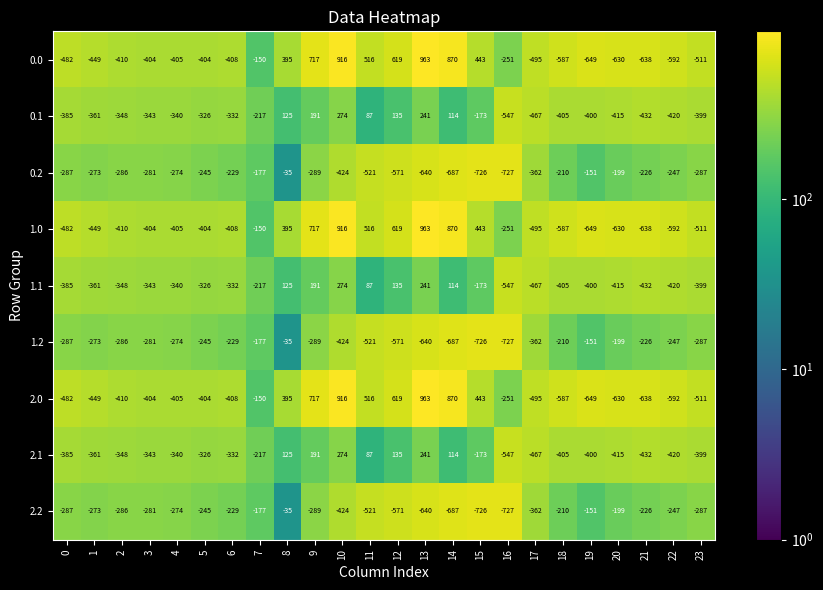

The 2.1 series shows 87 at 11. True or false?

True